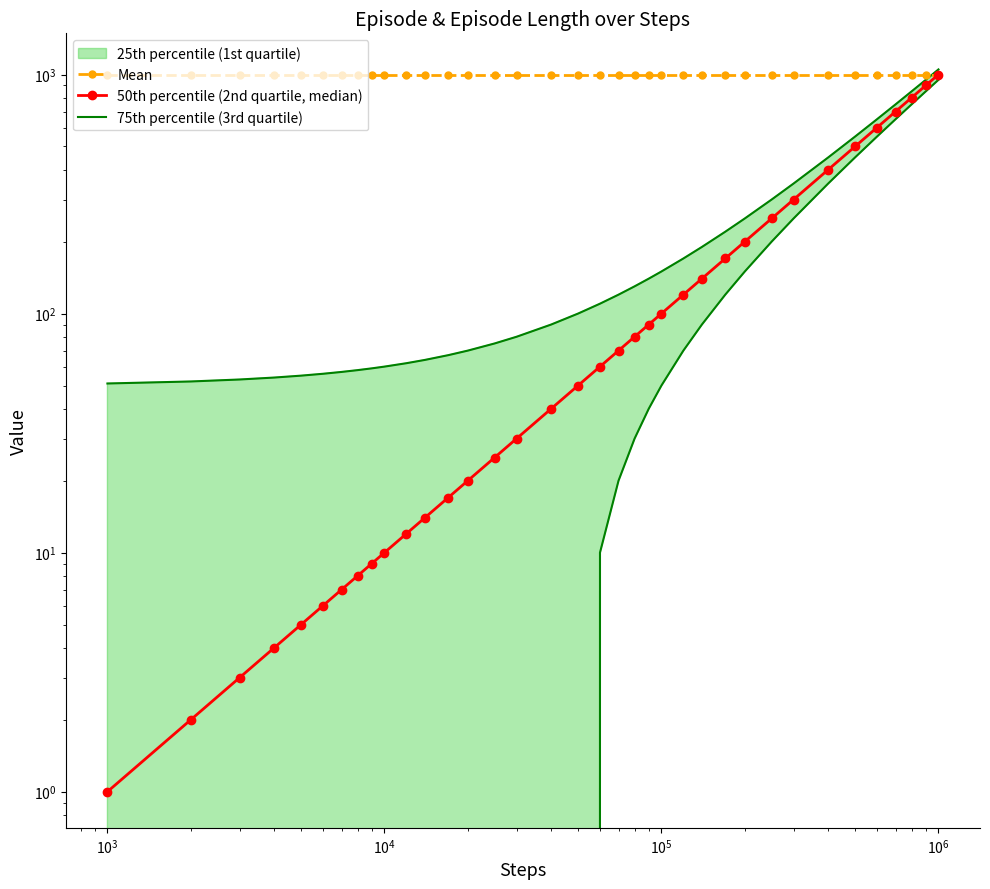

True or false: 50th percentile (2nd quartile, median) and 75th percentile (3rd quartile) cross at least once.

False